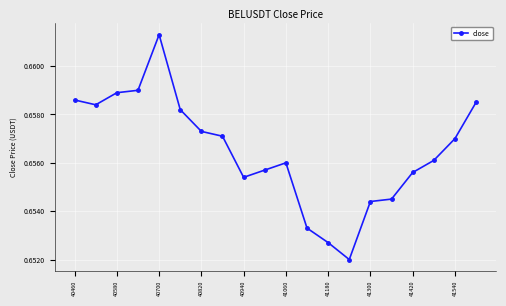

True or false: there are more than 1 points higher than both neighbors.

True